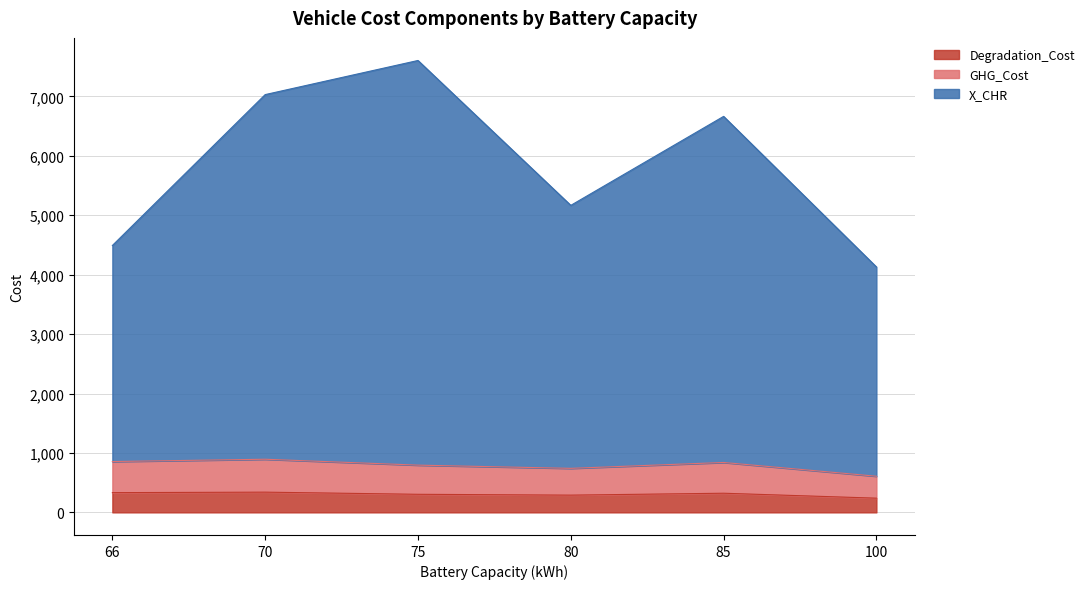

The value of Degradation_Cost at 85 is 322.3. True or false?

True